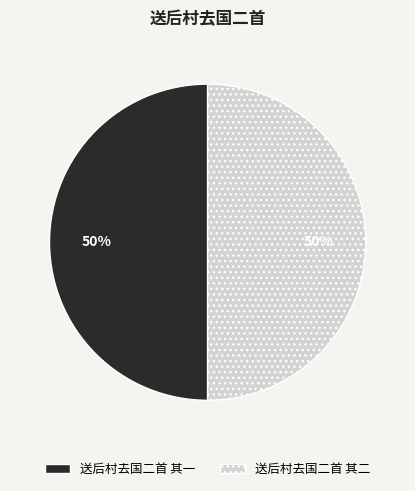

Combined, do 送后村去国二首 其二 and 送后村去国二首 其一 account for over 50%?

Yes